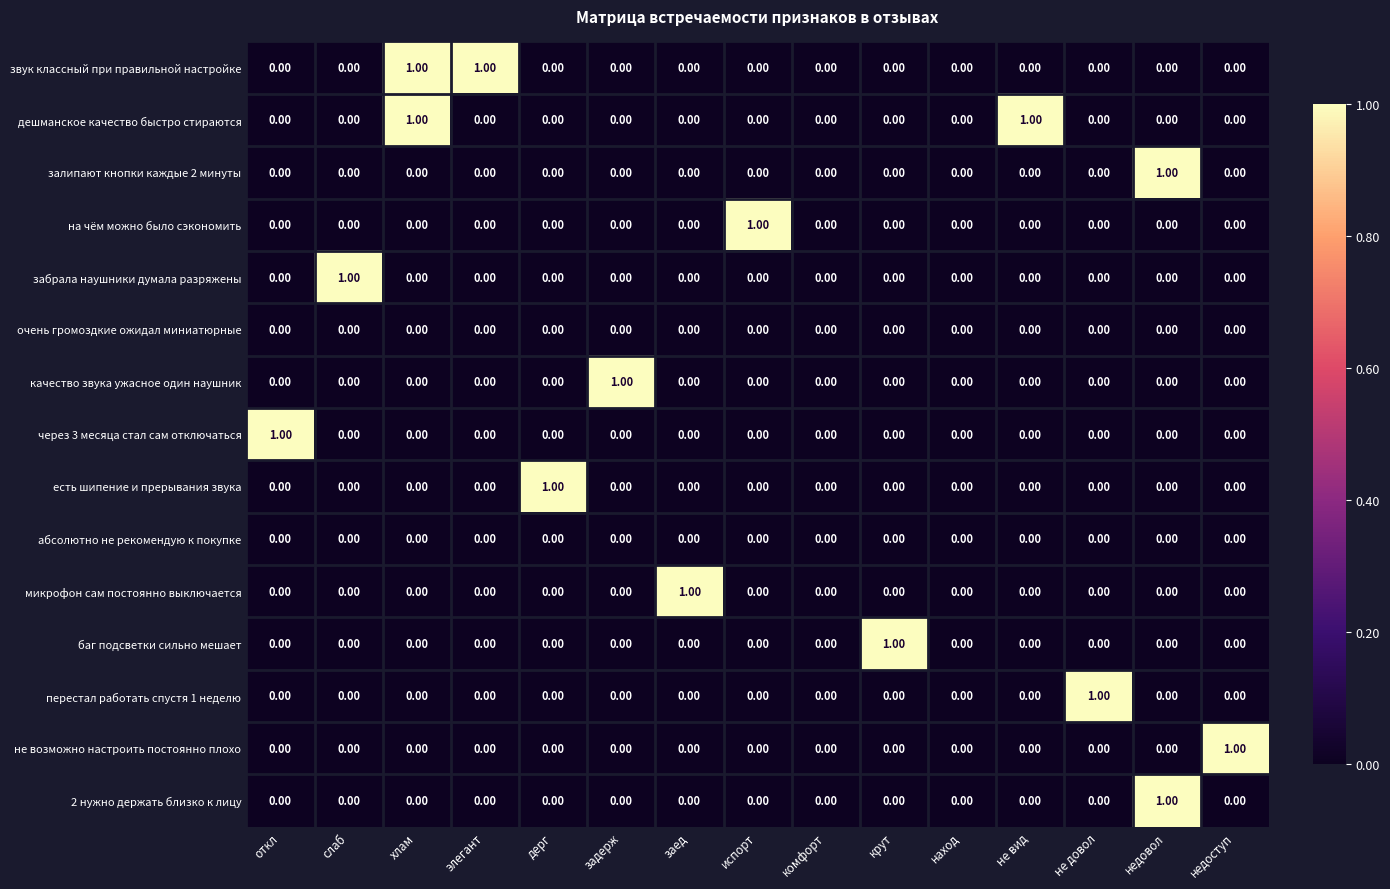

Is the value of баг подсветки сильно мешает at не довол greater than the value of 2 нужно держать близко к лицу at недовол?

No